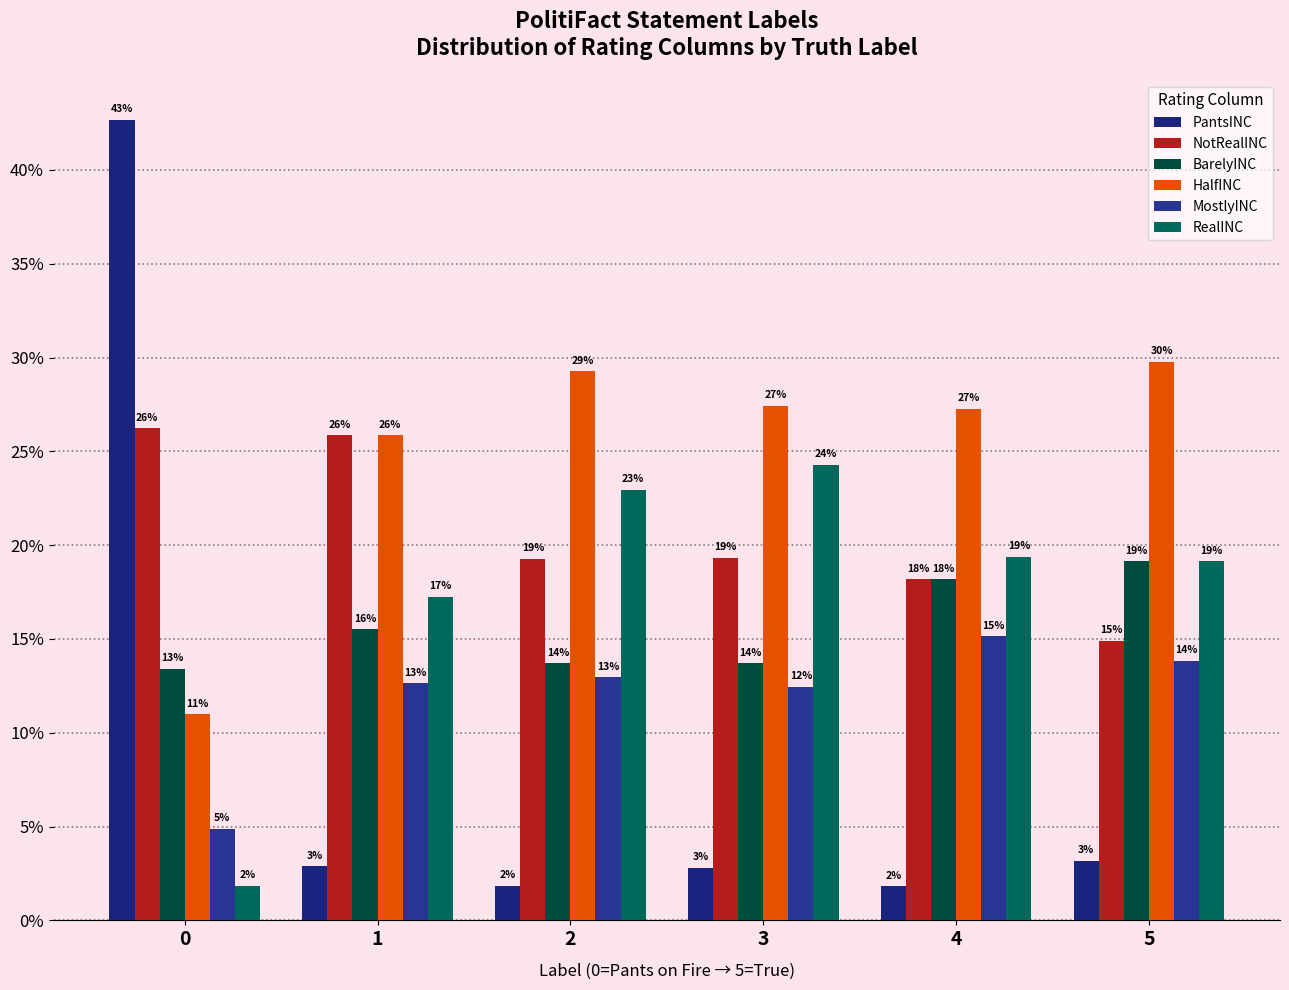

How many groups of bars are there?

6